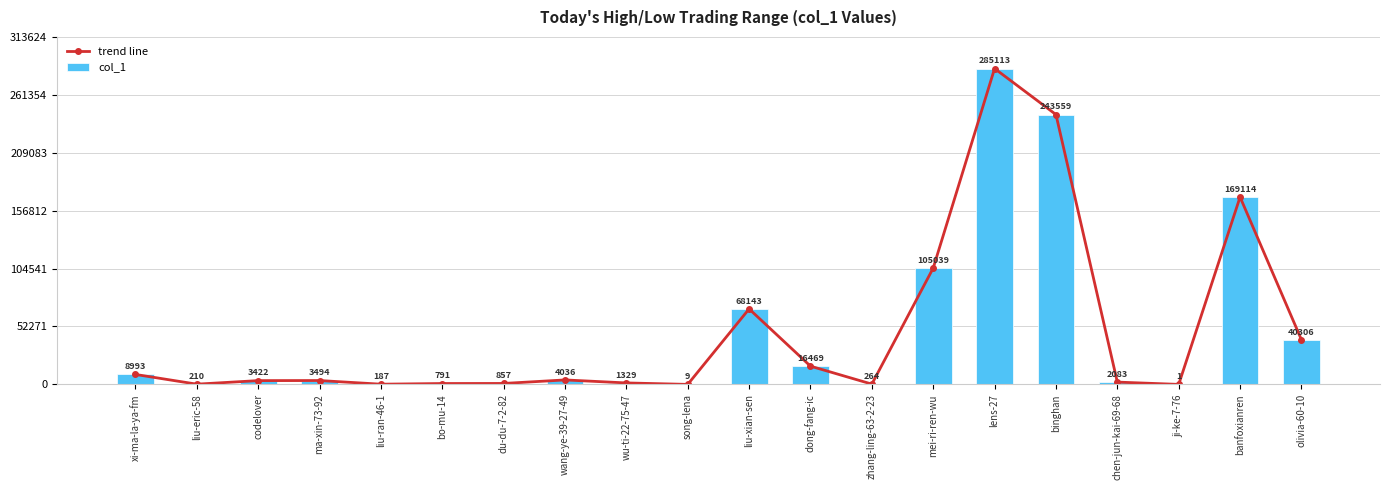

At which category does the chart reach its minimum across all series?

ji-ke-7-76